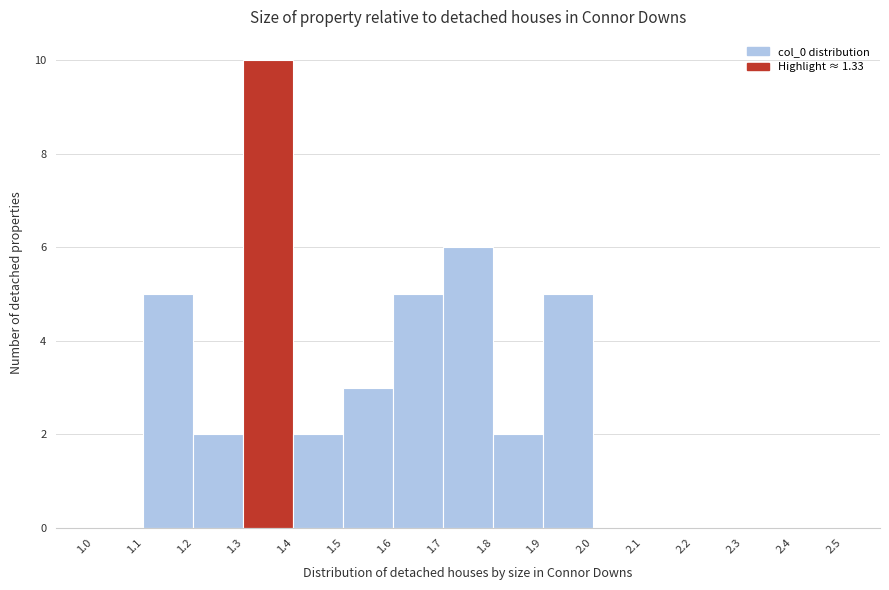

Over which range of the x-axis is the bar tallest?

1.3 to 1.4